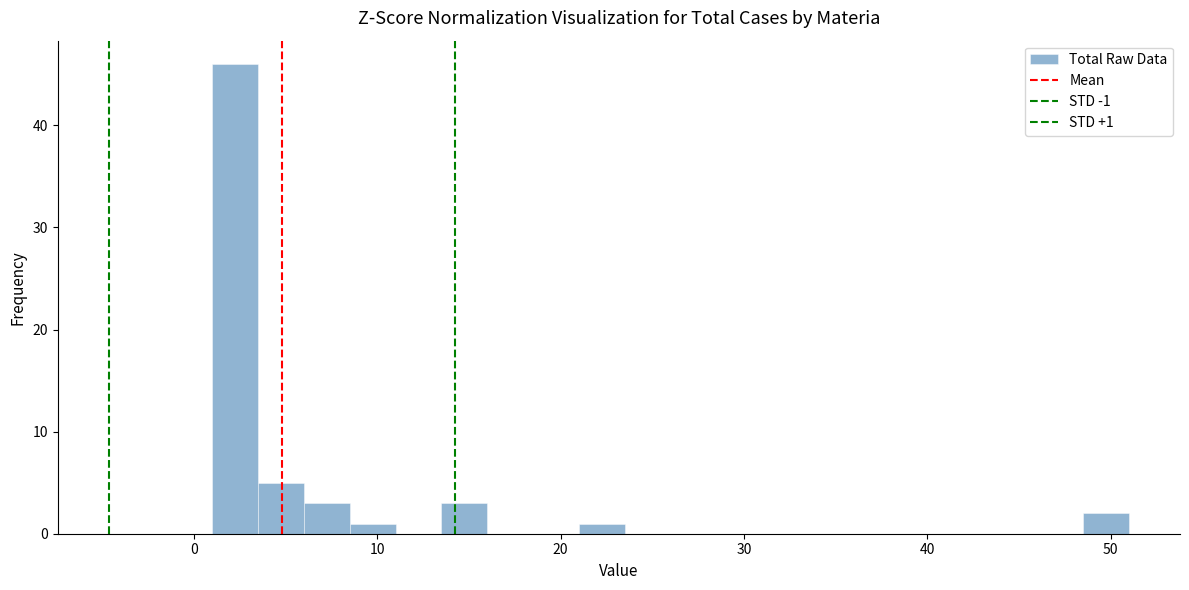

Around what value on the x-axis is the tallest bar? Give the approximate position of its centre, as read against the axis.

2